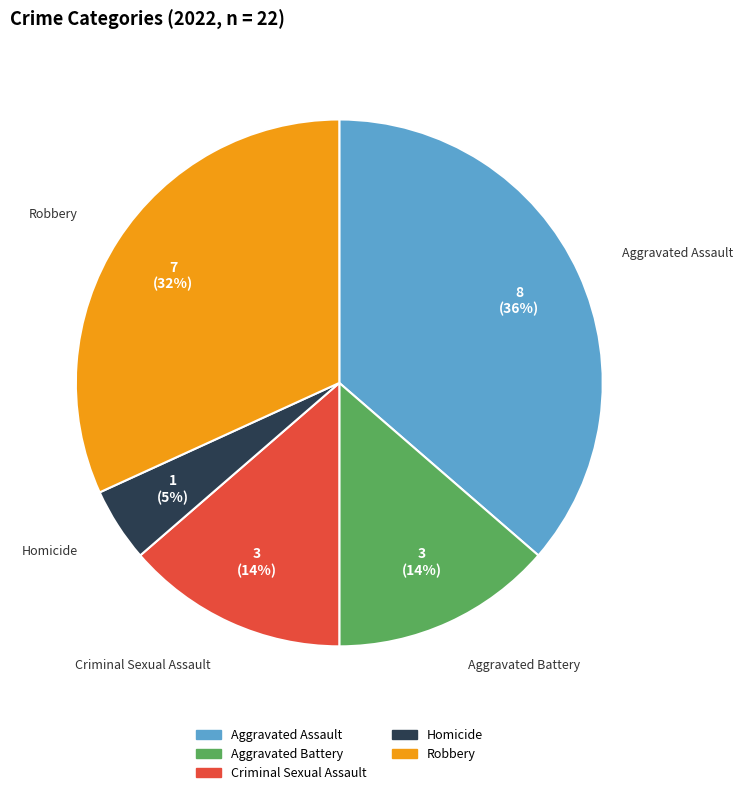

Count the number of slices in the pie.

5